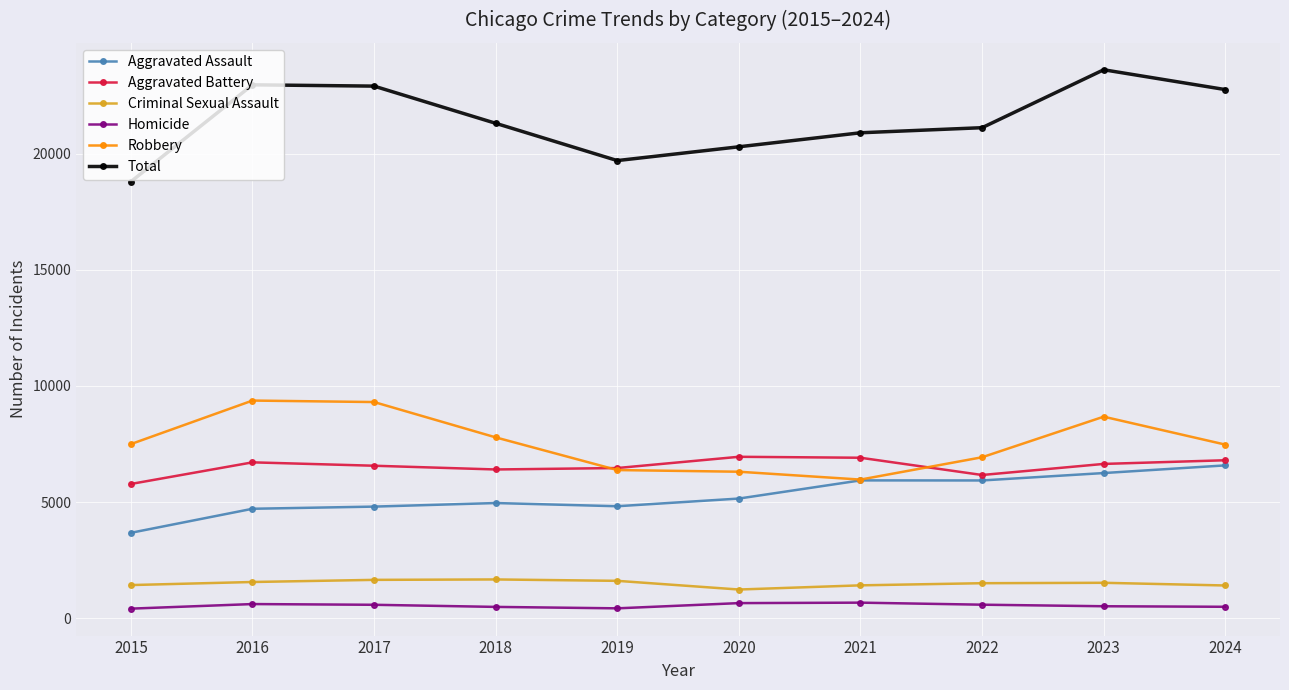

What is the value of the Aggravated Assault point at the 2nd from the left?

4713